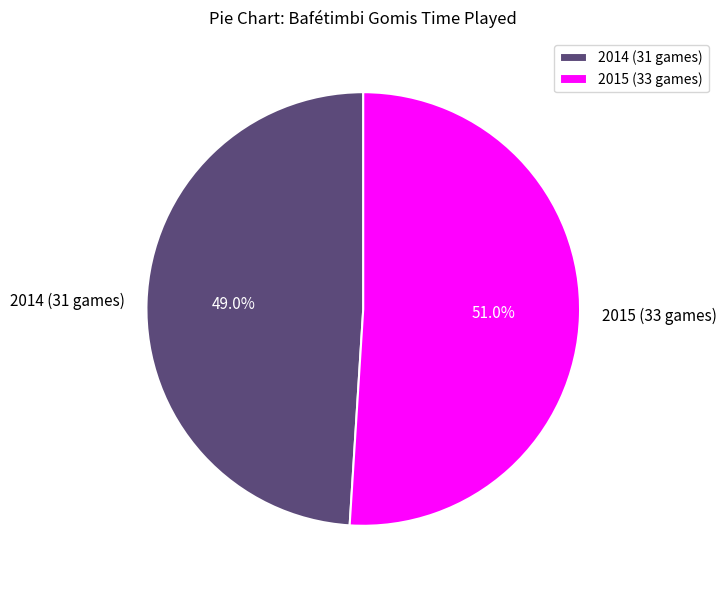

What percentage is the 2015 (33 games) slice, to the nearest percent?

51%